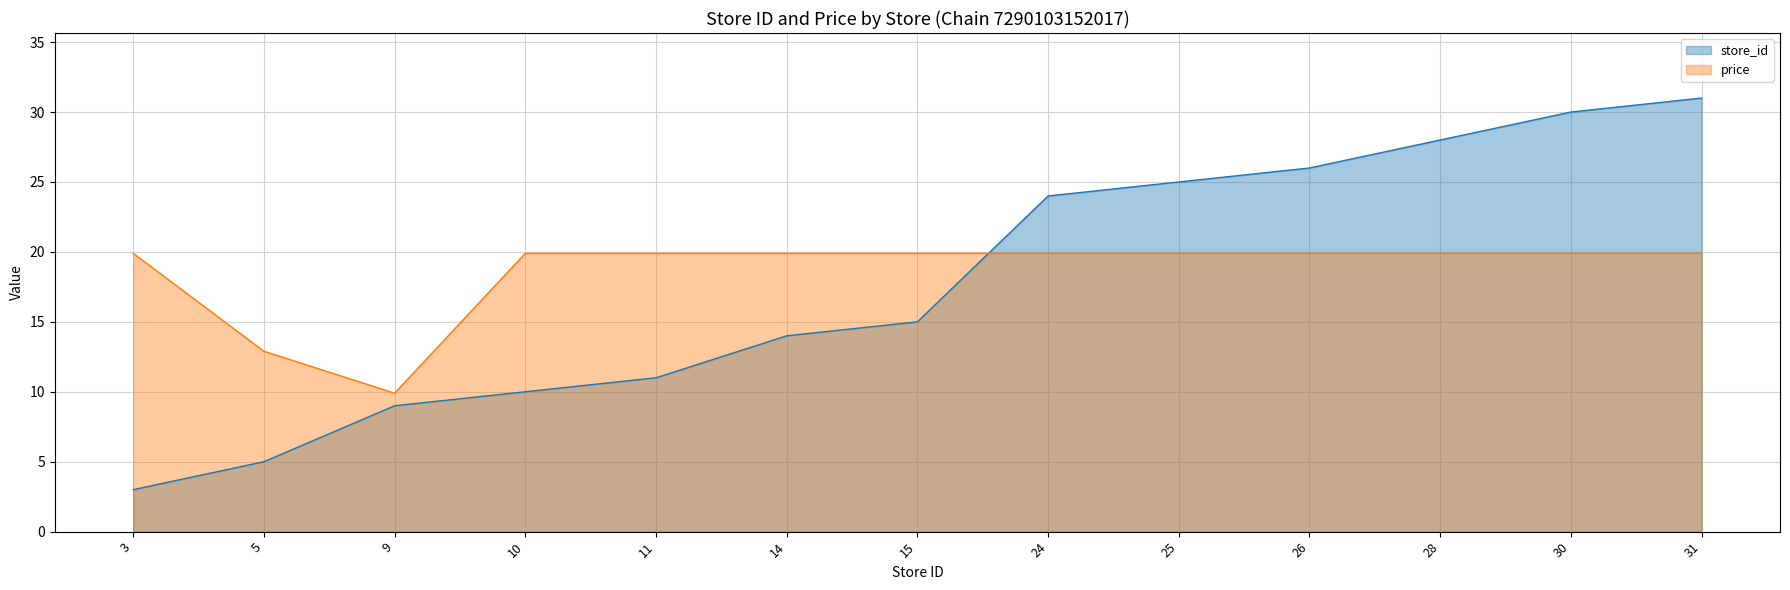

What is the maximum value shown in the chart?

31.0